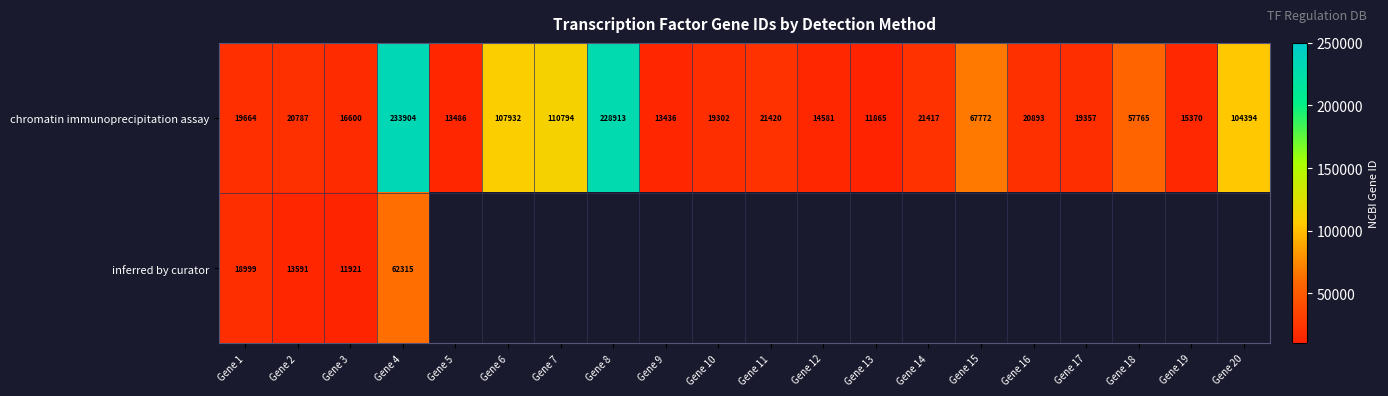

True or false: chromatin immunoprecipitation assay has a value of 19664 at Gene 1.

True